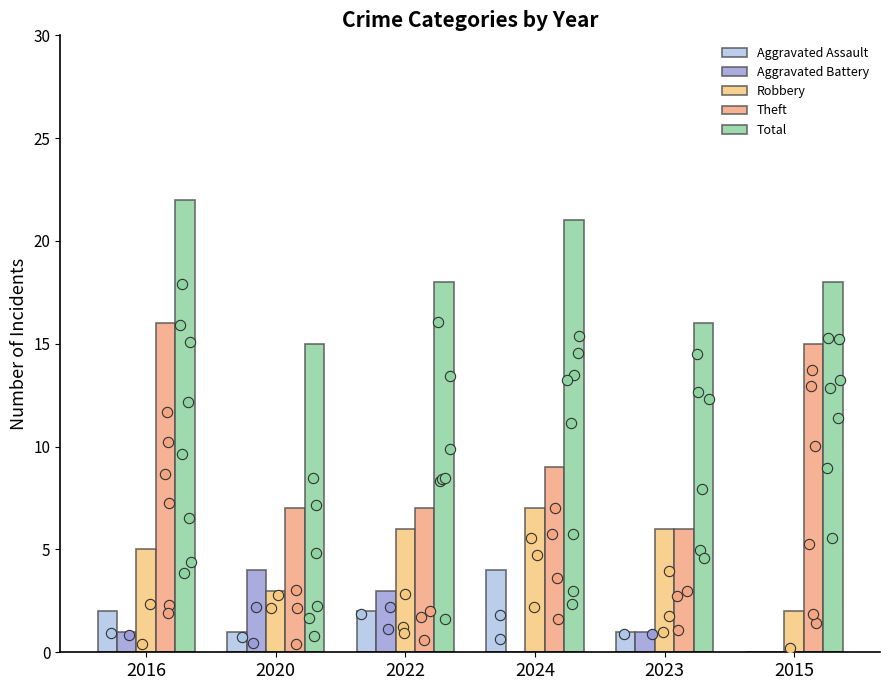

At which category is the sum across all series the highest?

2016